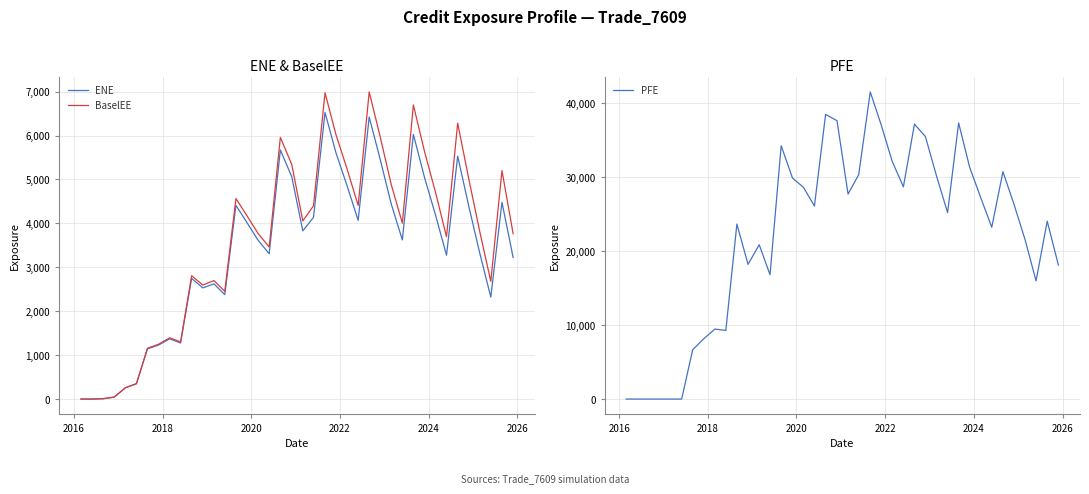

How many lines are shown in the chart?

3